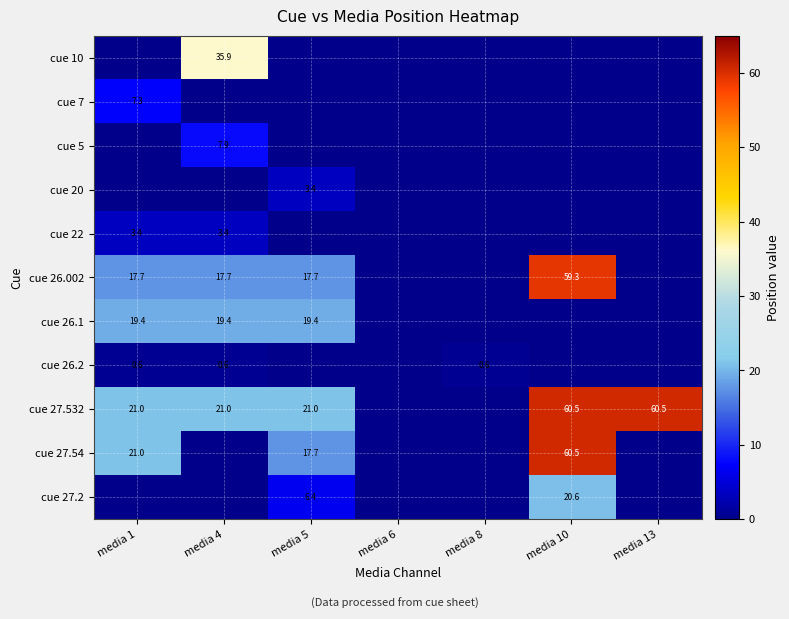

The value of cue 27.532 at media 5 is 34.7. True or false?

False